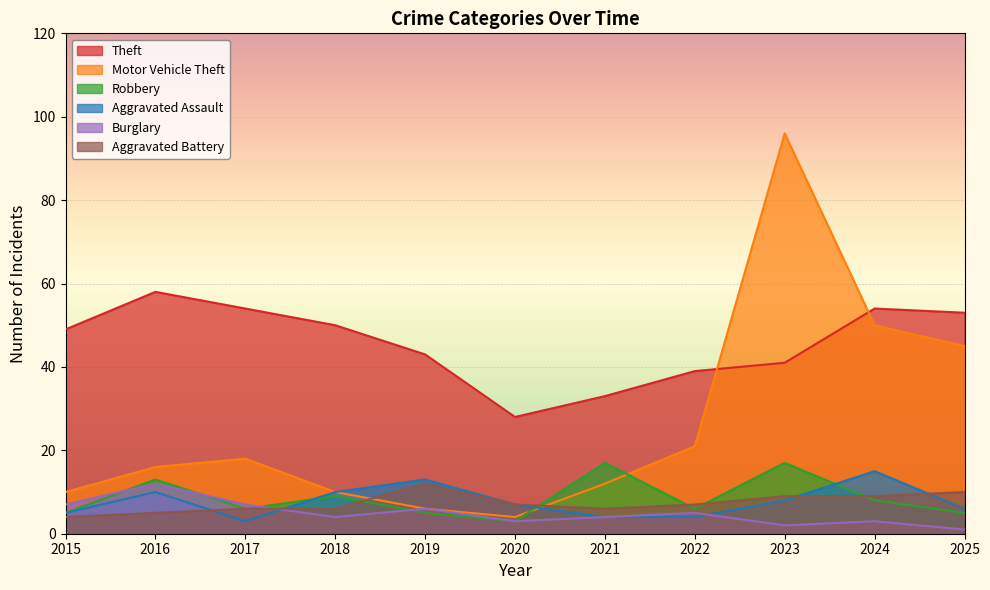

List the series in order of their peak value, highest first.

Motor Vehicle Theft, Theft, Robbery, Aggravated Assault, Burglary, Aggravated Battery